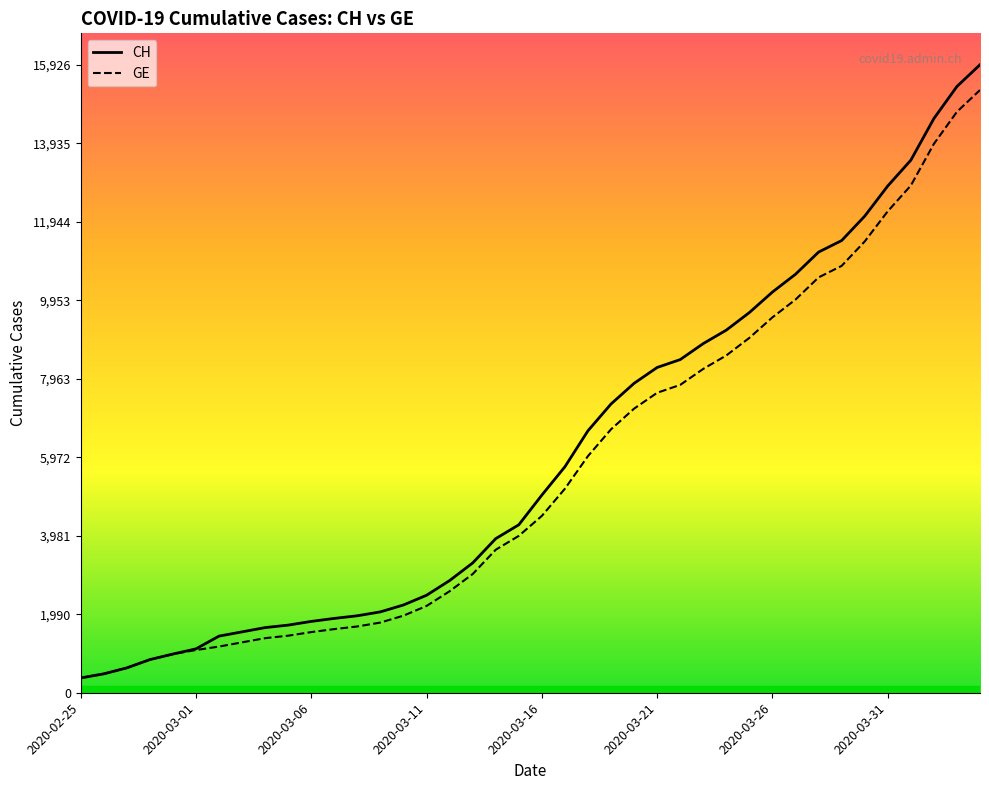

True or false: GE and CH cross at least once.

False